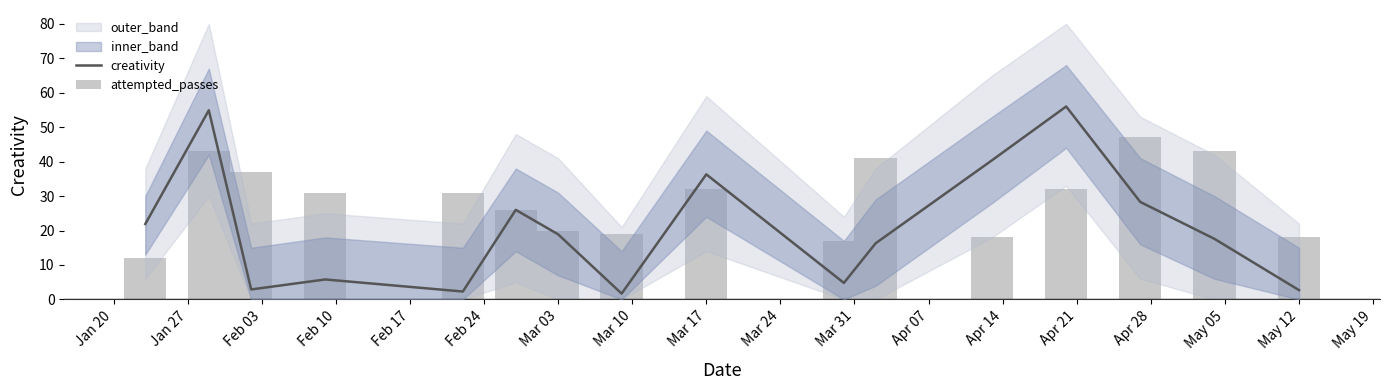

At which category does the chart reach its minimum across all series?

Mar 10